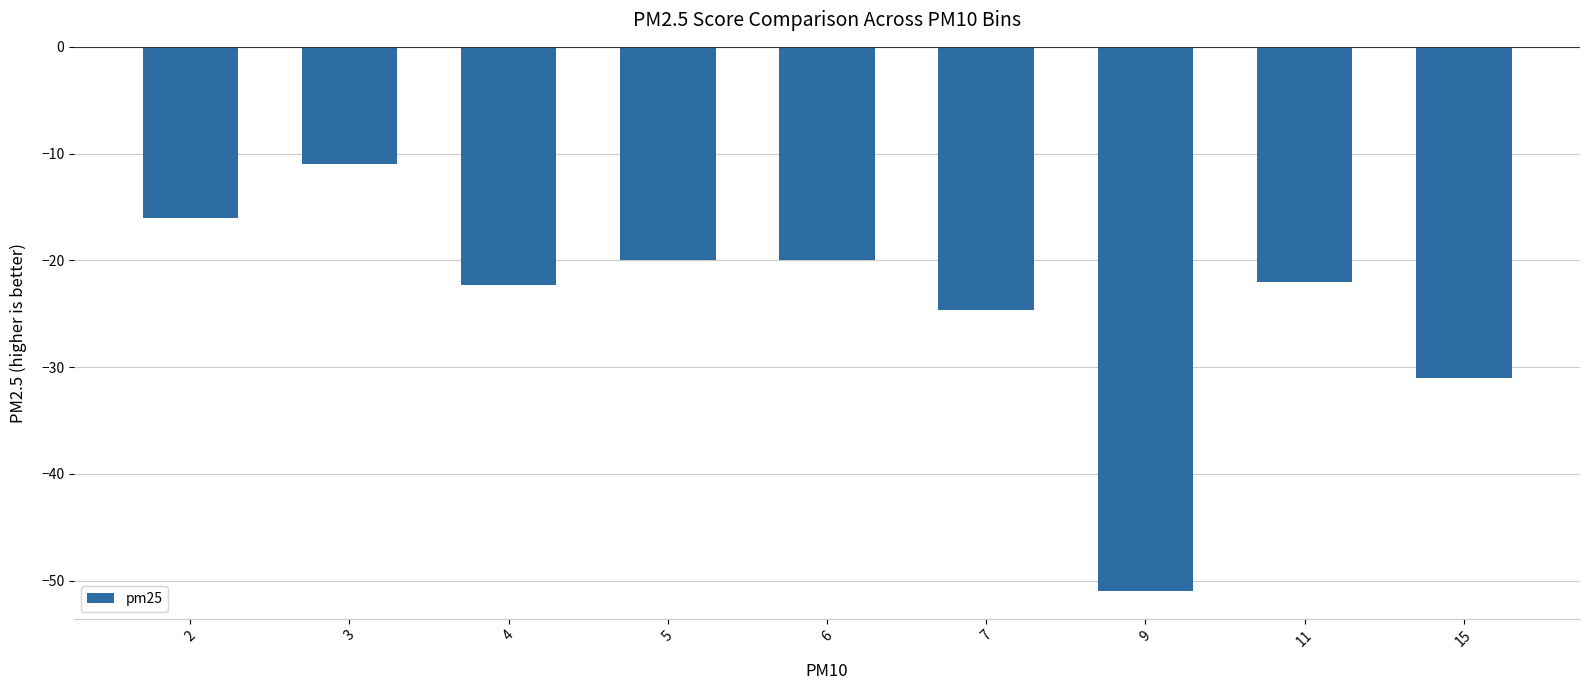

How many distinct data groups are displayed?

1